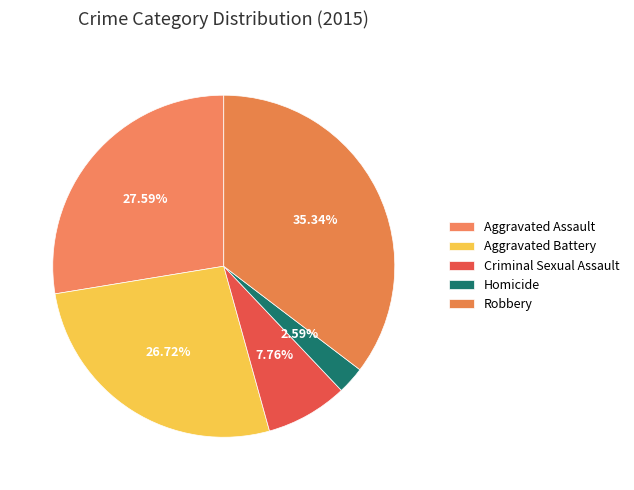

How many segments does this pie chart have?

5